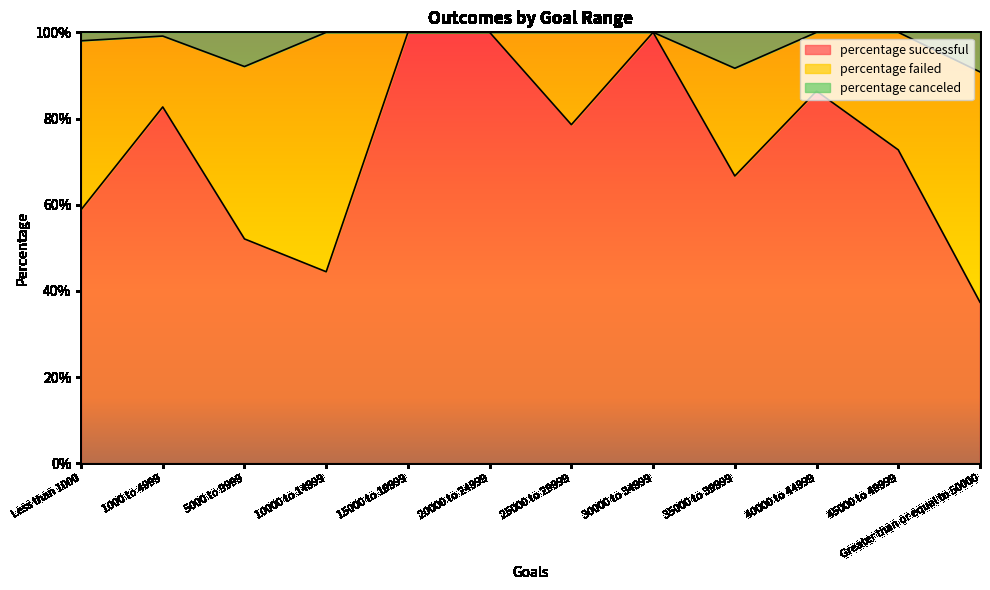

What is the difference between the maximum and minimum values in the percentage canceled series?

9.2